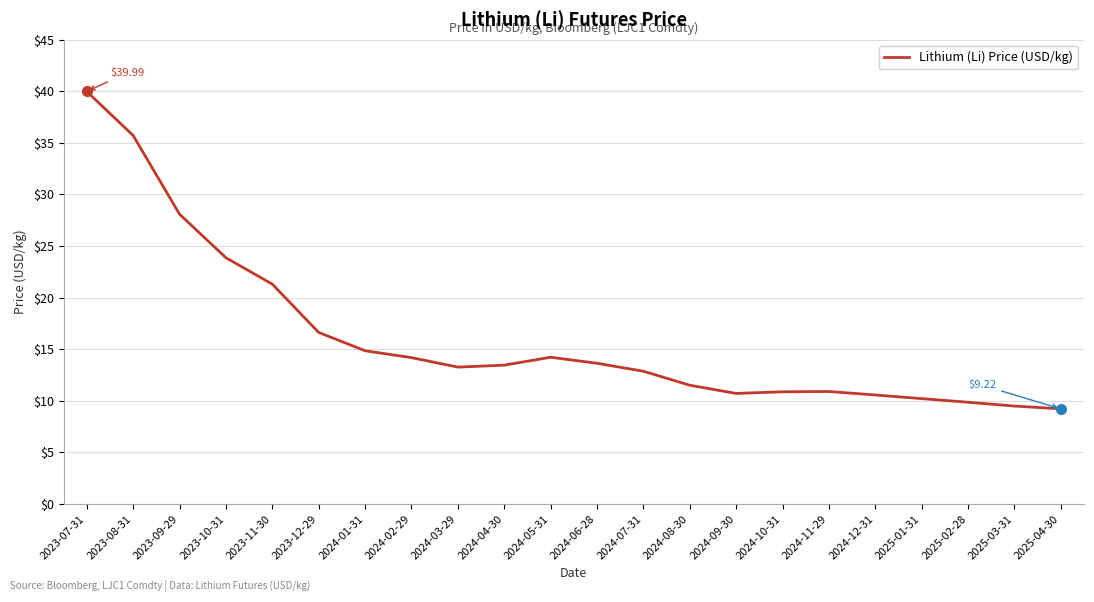

Where is the first local maximum?

2024-05-31